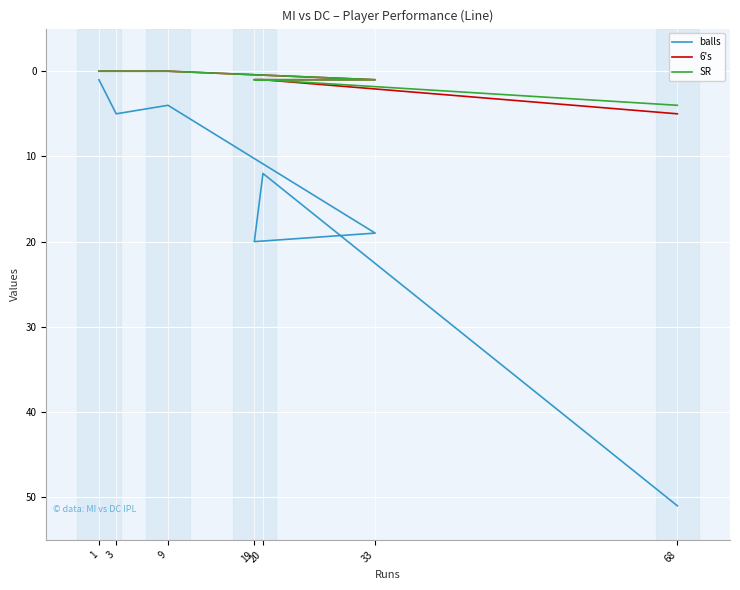

What is the difference between the maximum and minimum values in the SR series?

4